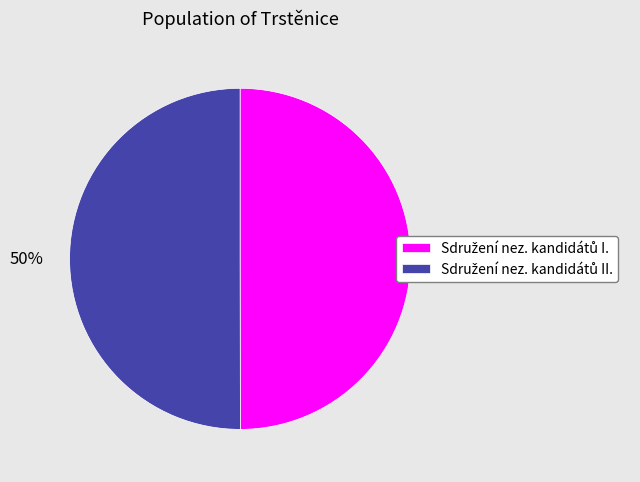

To the nearest percent, what is the average slice percentage?

50%